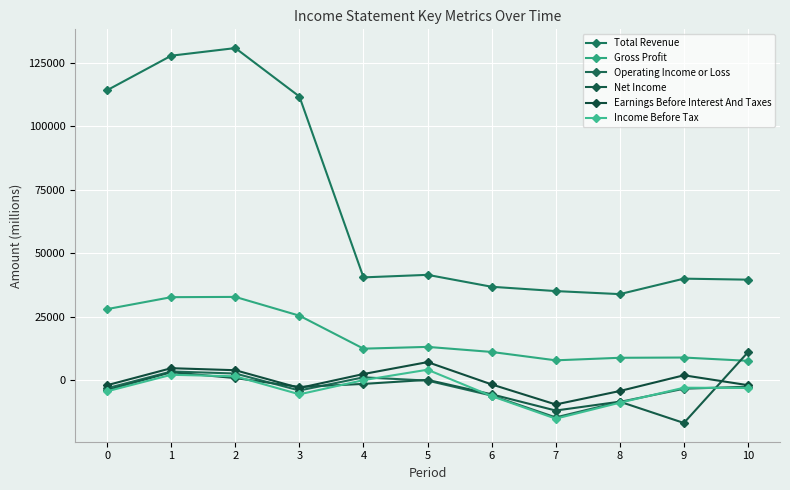

Which series has the largest range (max minus min)?

Total Revenue